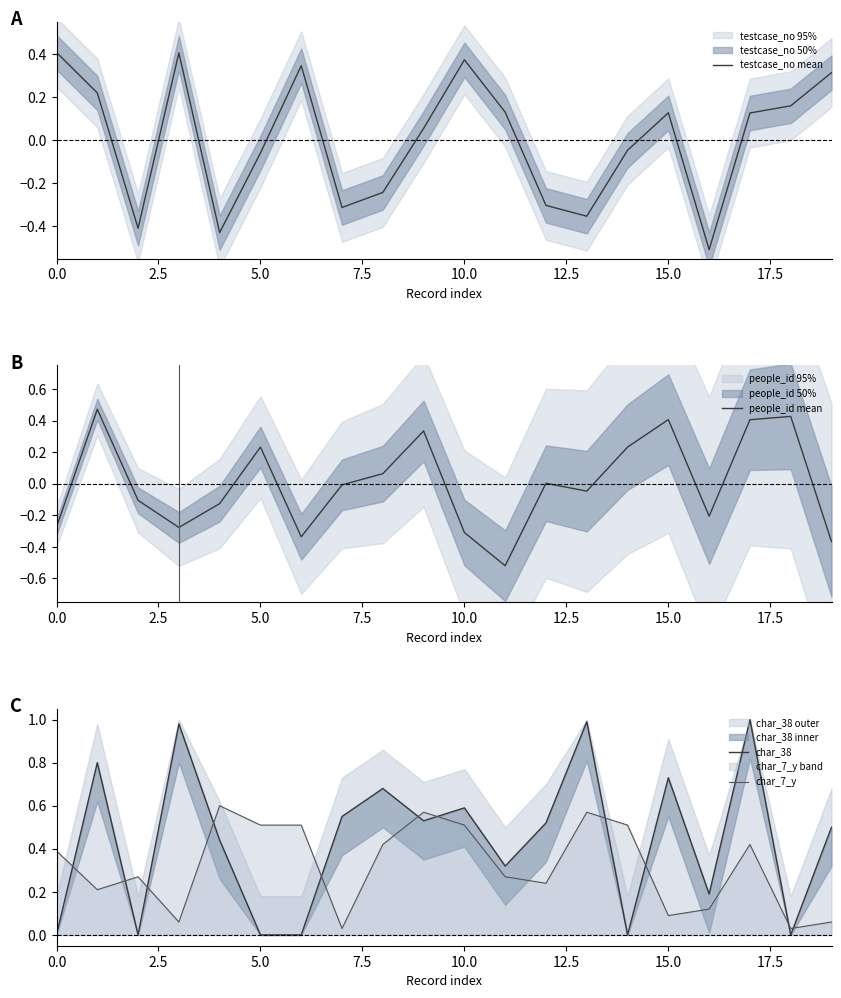

How many data points in people_id mean are less than 0?

11